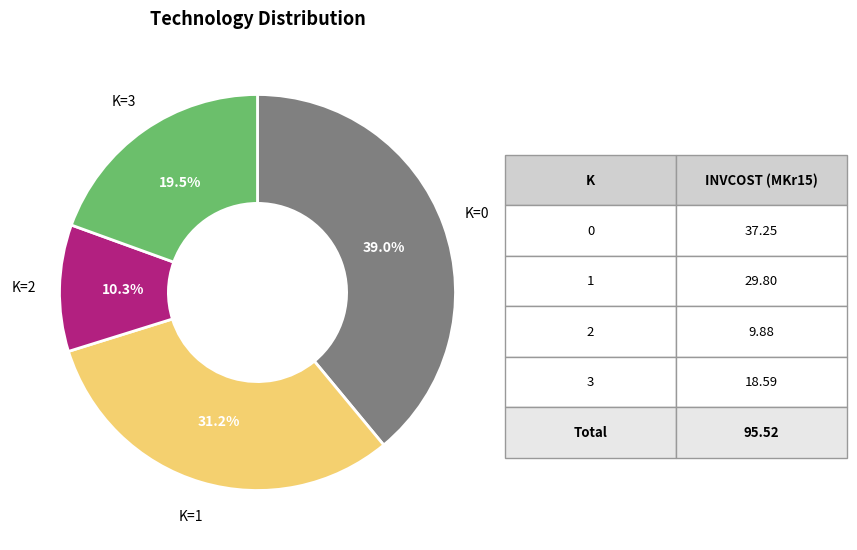

Is there a majority slice in this chart?

No